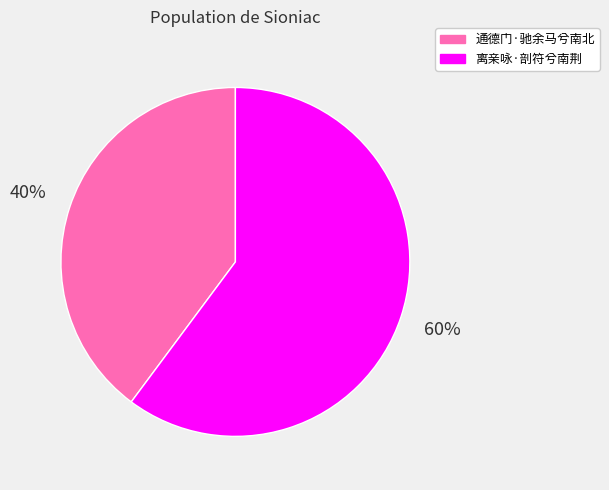

Which has a higher value, 通德门·驰余马兮南北 or 离亲咏·剖符兮南荆?

离亲咏·剖符兮南荆